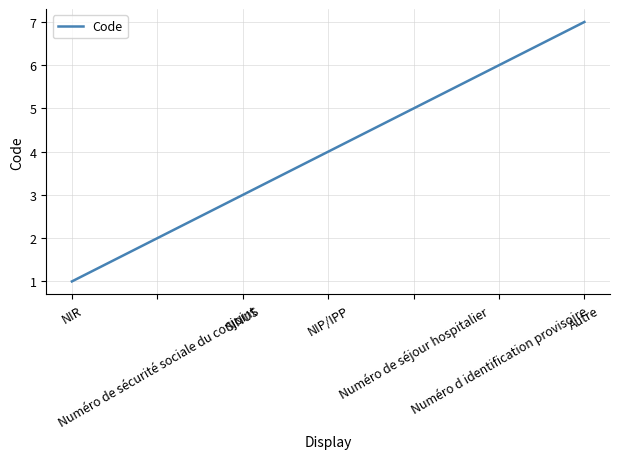

Reading left to right, transcribe all the data shown in this chart.

1	2	3	4	5	6	7